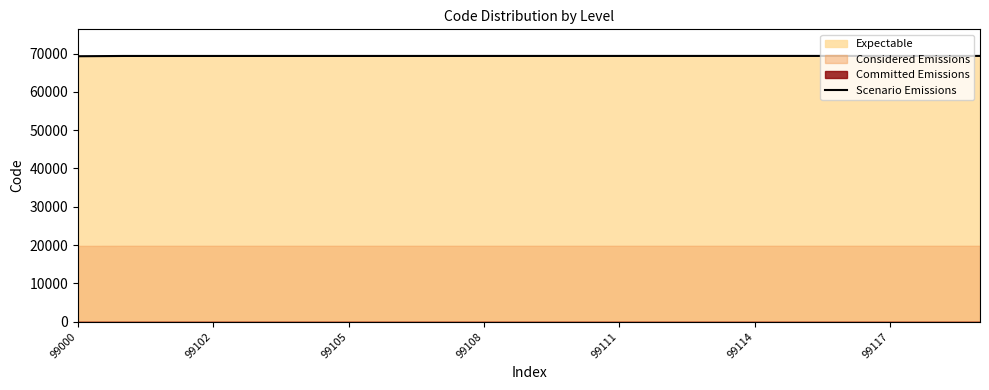

What is the change in value from 10 to 13?

+2.1